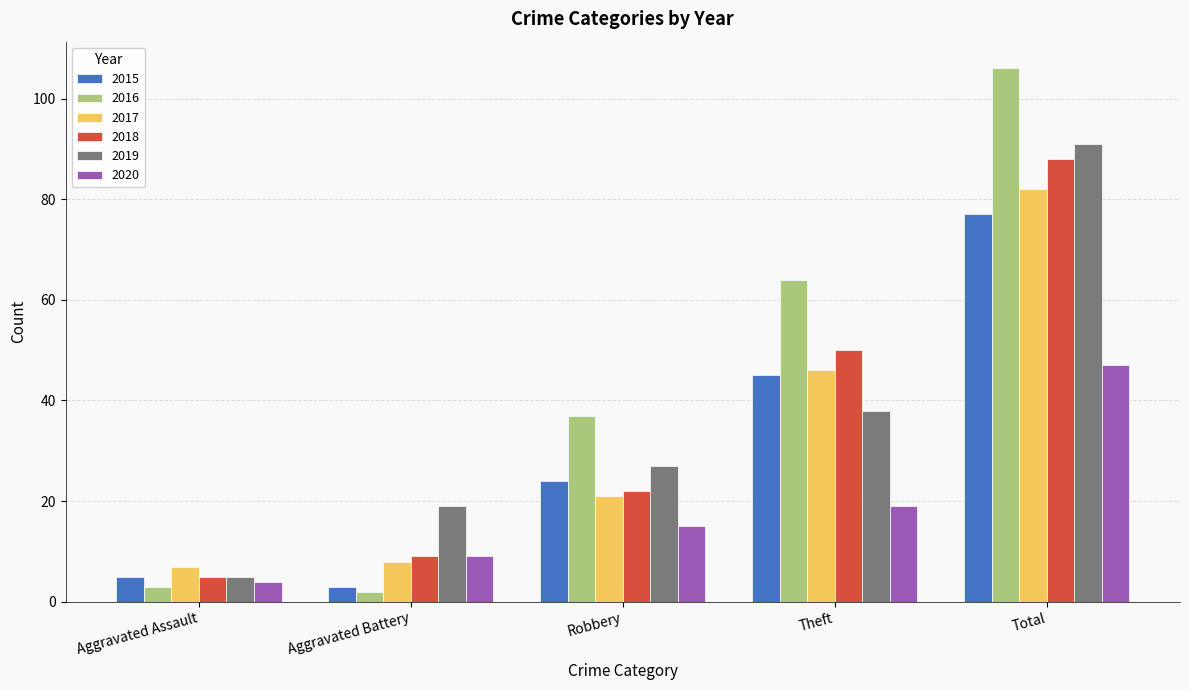

Which series has the largest total across all categories?

2016